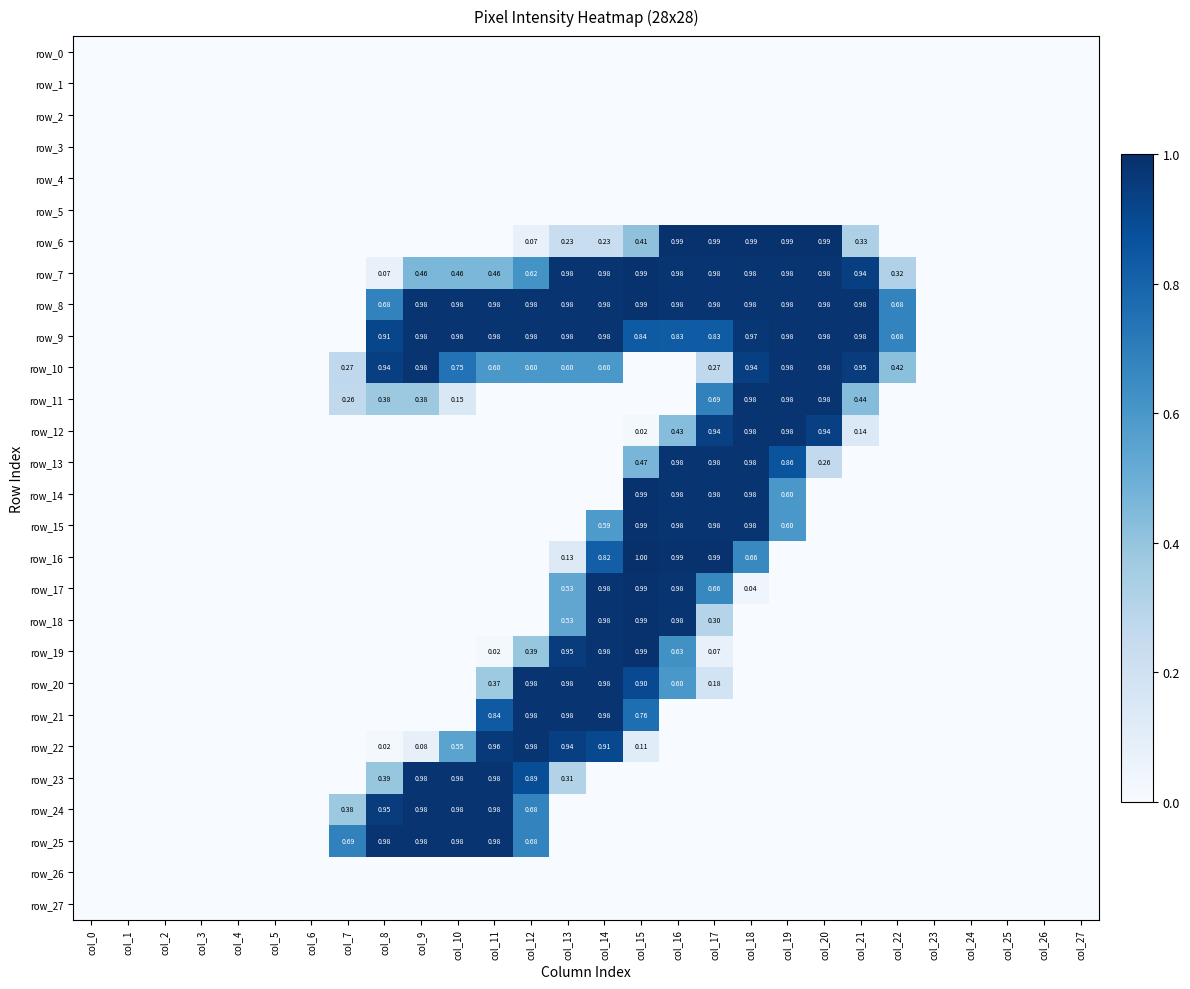

Which category has the lowest value across all series?

col_0